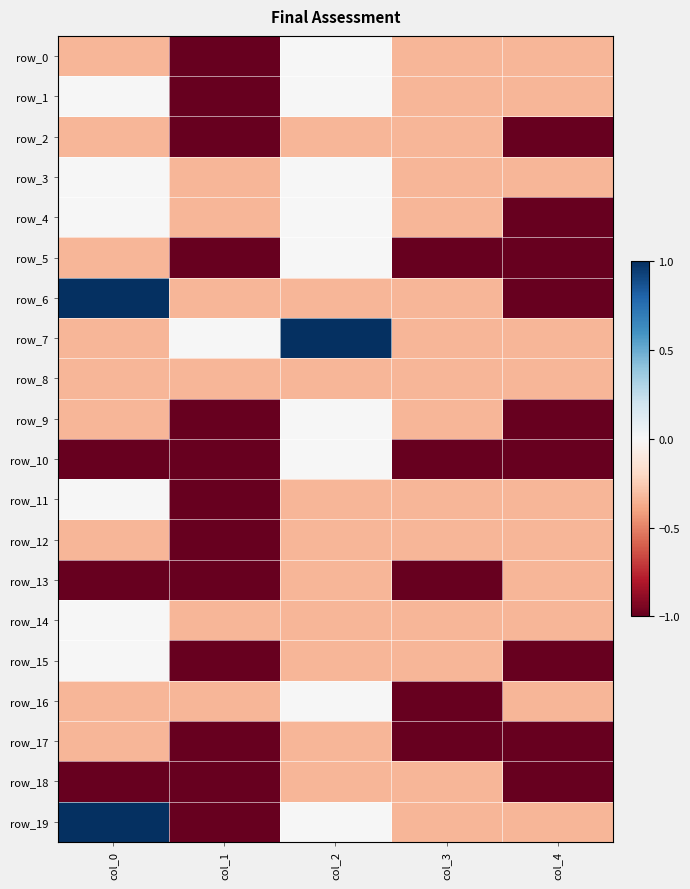

Reading right to left, what are all the values shown in this chart?

row_0: -0.3	-0.3	0.0	-1.0	-0.3
row_1: -0.3	-0.3	0.0	-1.0	0.0
row_2: -1.0	-0.3	-0.3	-1.0	-0.3
row_3: -0.3	-0.3	0.0	-0.3	0.0
row_4: -1.0	-0.3	0.0	-0.3	0.0
row_5: -1.0	-1.0	0.0	-1.0	-0.3
row_6: -1.0	-0.3	-0.3	-0.3	1.0
row_7: -0.3	-0.3	1.0	0.0	-0.3
row_8: -0.3	-0.3	-0.3	-0.3	-0.3
row_9: -1.0	-0.3	0.0	-1.0	-0.3
row_10: -1.0	-1.0	0.0	-1.0	-1.0
row_11: -0.3	-0.3	-0.3	-1.0	0.0
row_12: -0.3	-0.3	-0.3	-1.0	-0.3
row_13: -0.3	-1.0	-0.3	-1.0	-1.0
row_14: -0.3	-0.3	-0.3	-0.3	0.0
row_15: -1.0	-0.3	-0.3	-1.0	0.0
row_16: -0.3	-1.0	0.0	-0.3	-0.3
row_17: -1.0	-1.0	-0.3	-1.0	-0.3
row_18: -1.0	-0.3	-0.3	-1.0	-1.0
row_19: -0.3	-0.3	0.0	-1.0	1.0